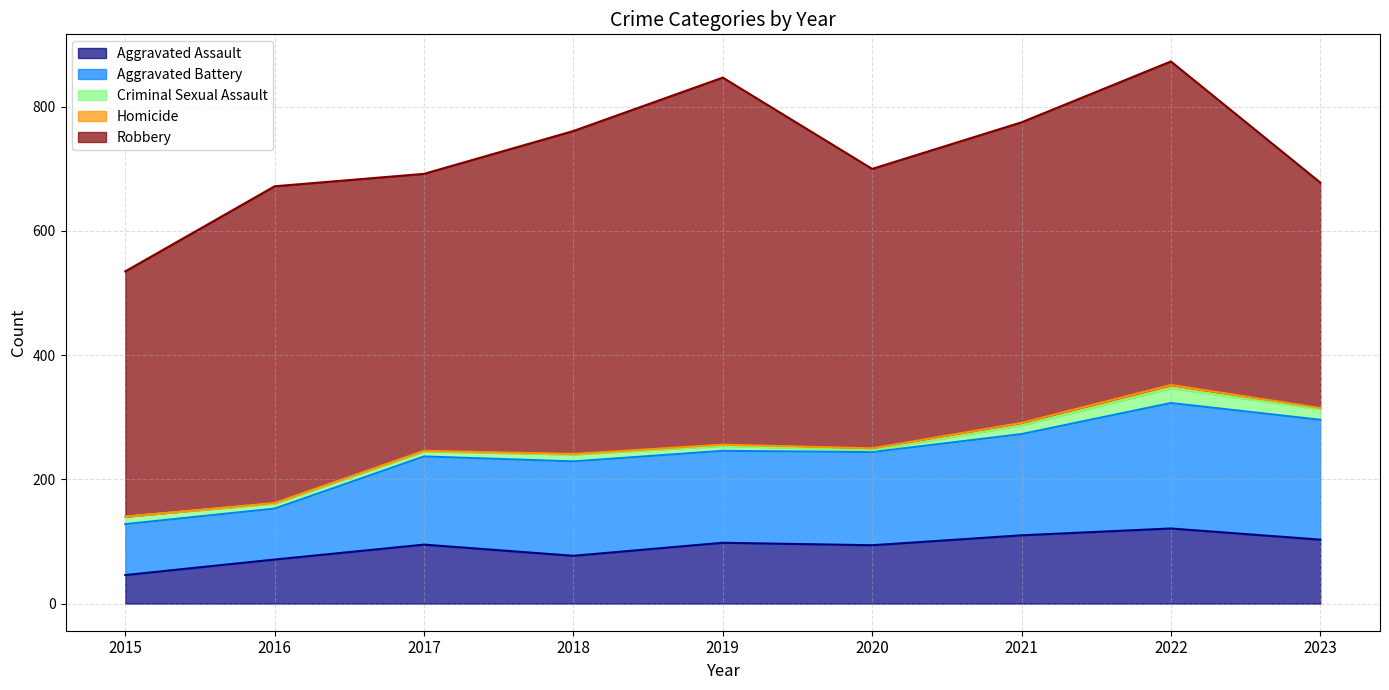

Is the value of Robbery at 2016 greater than the value of Aggravated Assault at 2017?

Yes